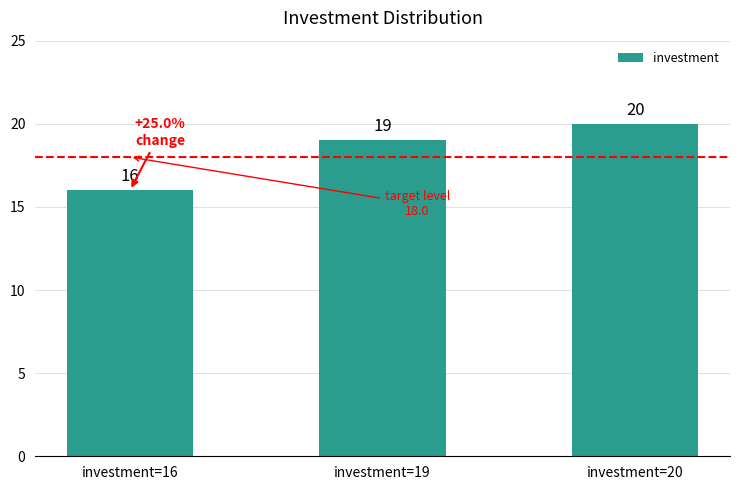

What is the value of the 2nd bar from the left?

19